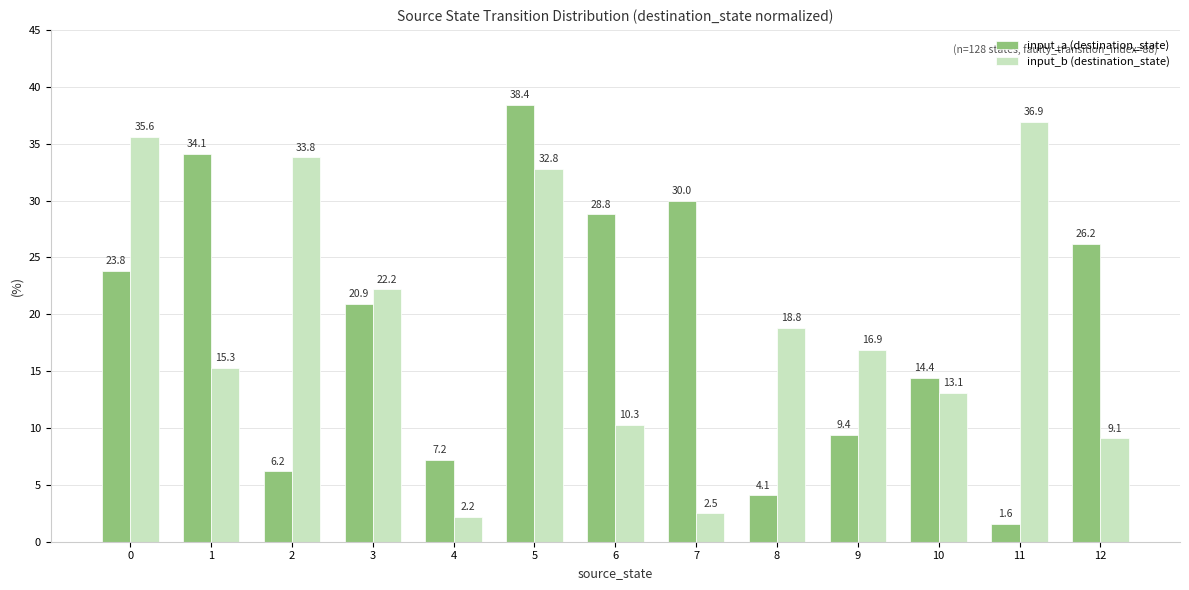

Which series changed the most between 3 and 7?

input_b (destination_state)